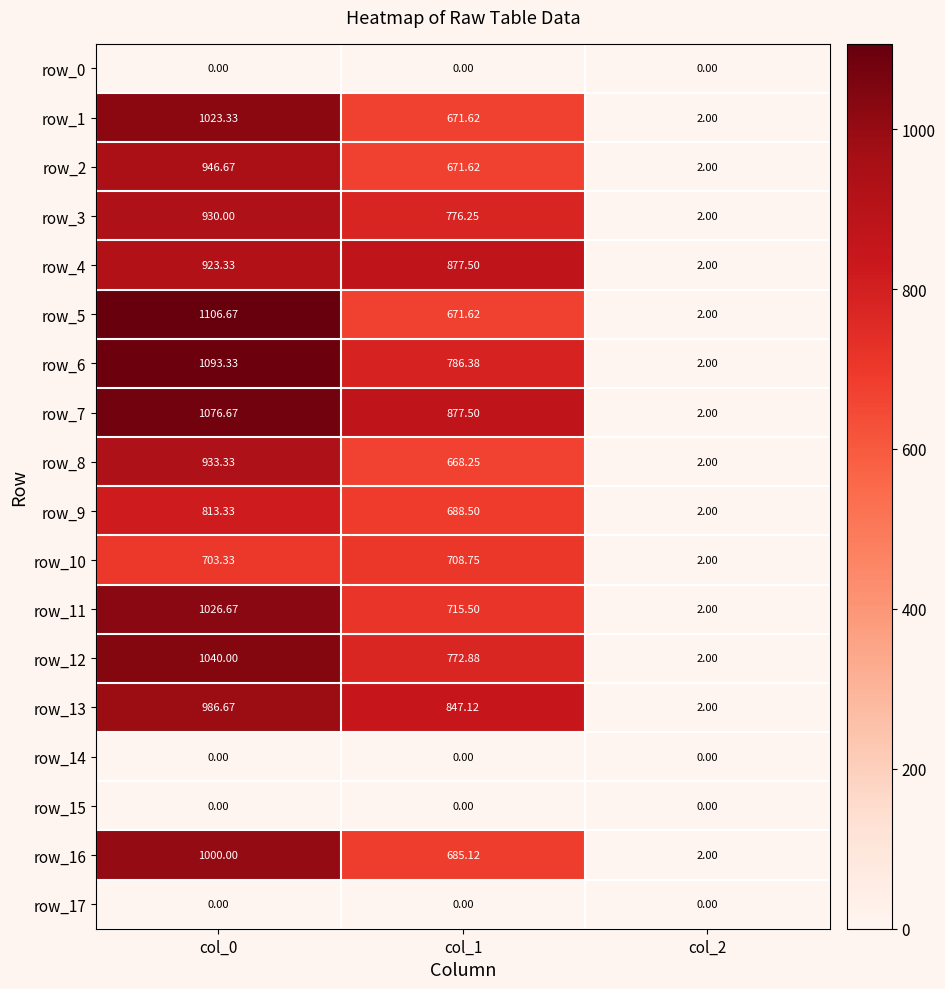

At which label is row_7 closest to 539?

col_1